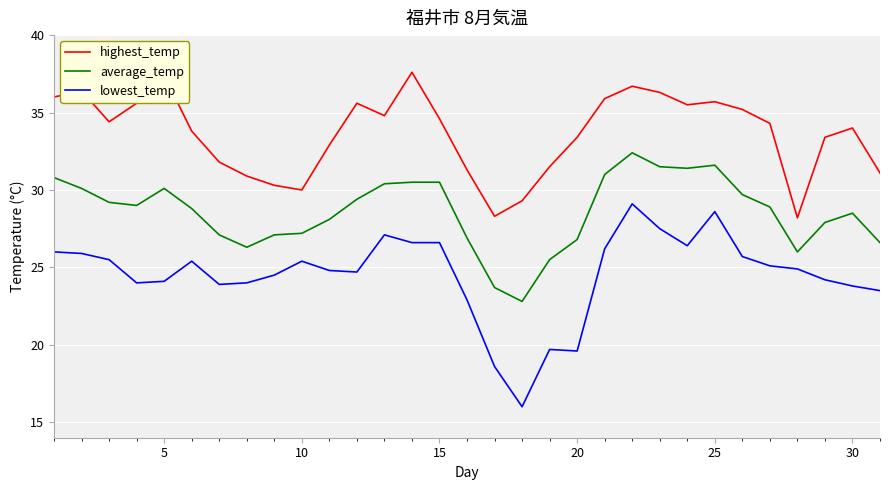

Rank the series by their maximum value, from highest to lowest.

highest_temp, average_temp, lowest_temp